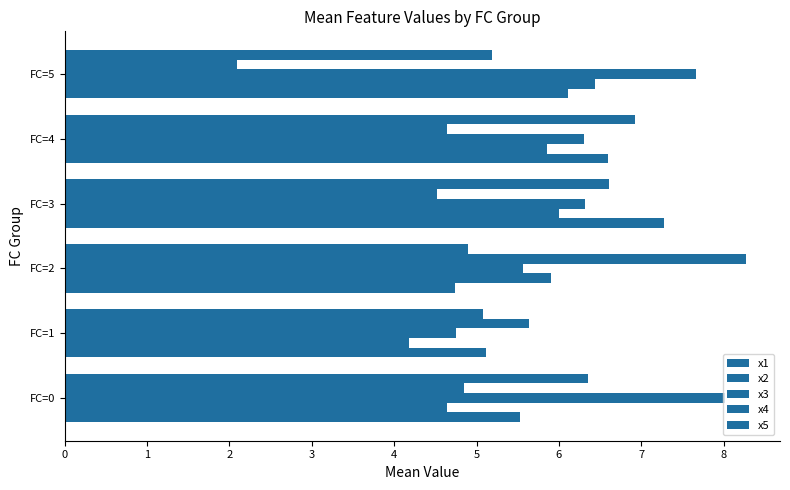

How many distinct data groups are displayed?

5